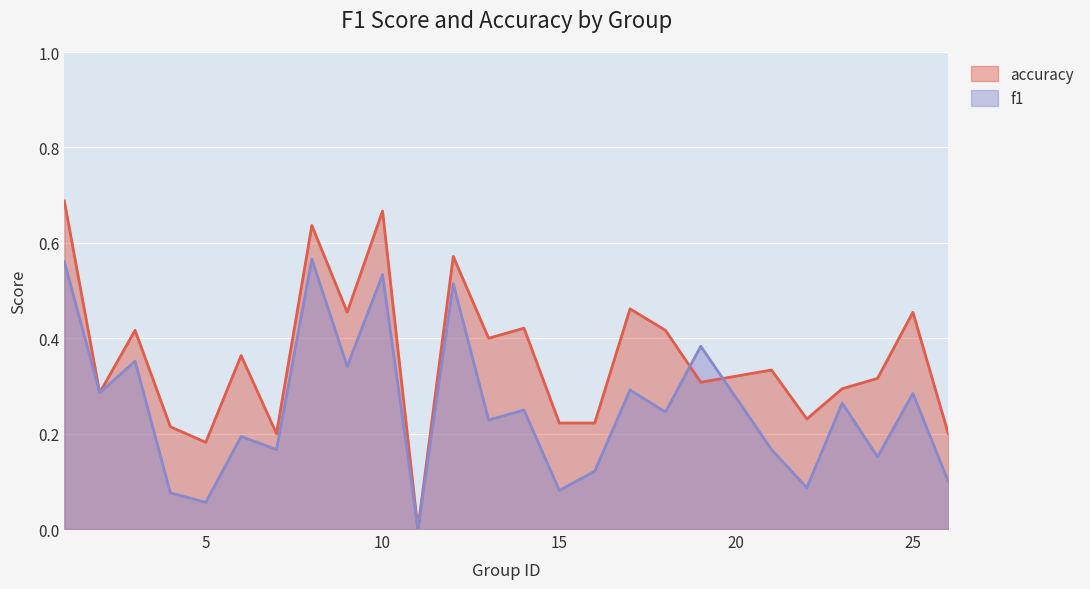

Rank the categories by f1 value from highest to lowest.

8, 1, 10, 12, 19, 3, 9, 17, 2, 25, 23, 14, 18, 13, 6, 7, 21, 24, 16, 26, 22, 15, 4, 5, 11